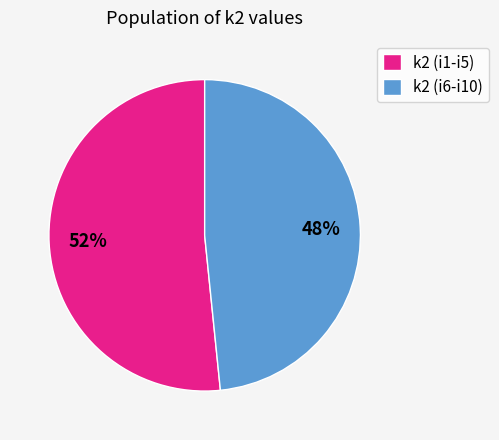

How many segments does this pie chart have?

2